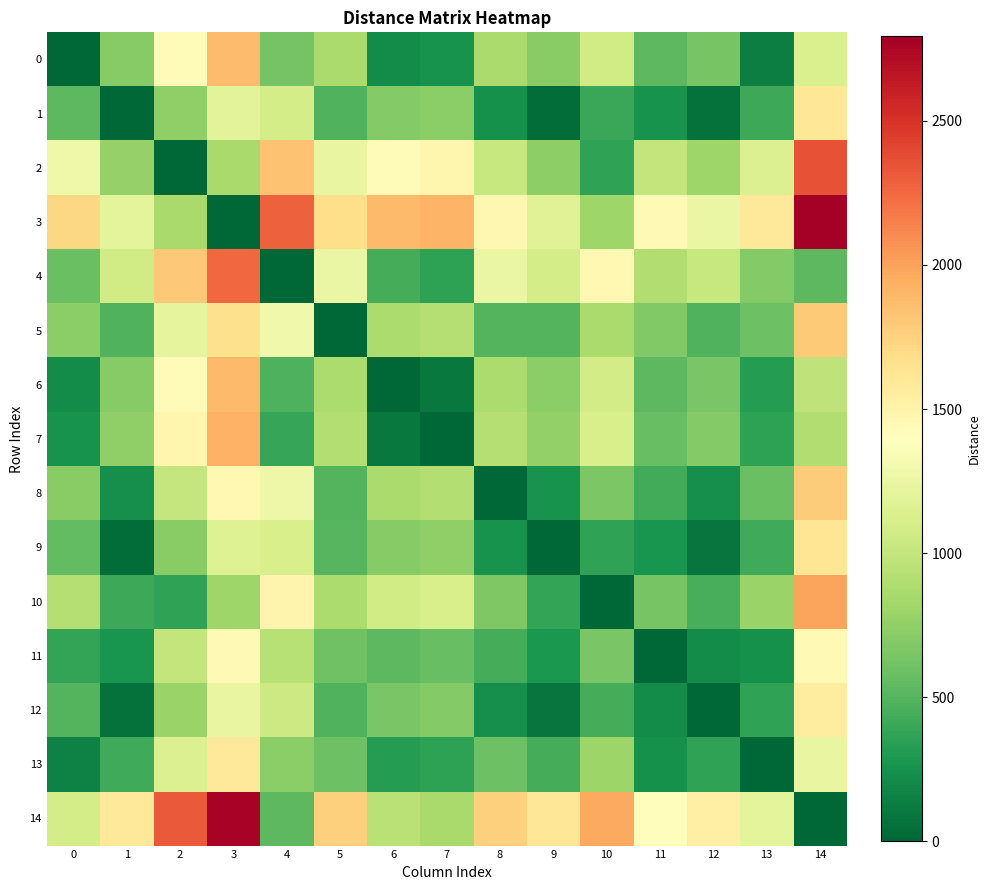

At which category is the sum across all series the highest?

3